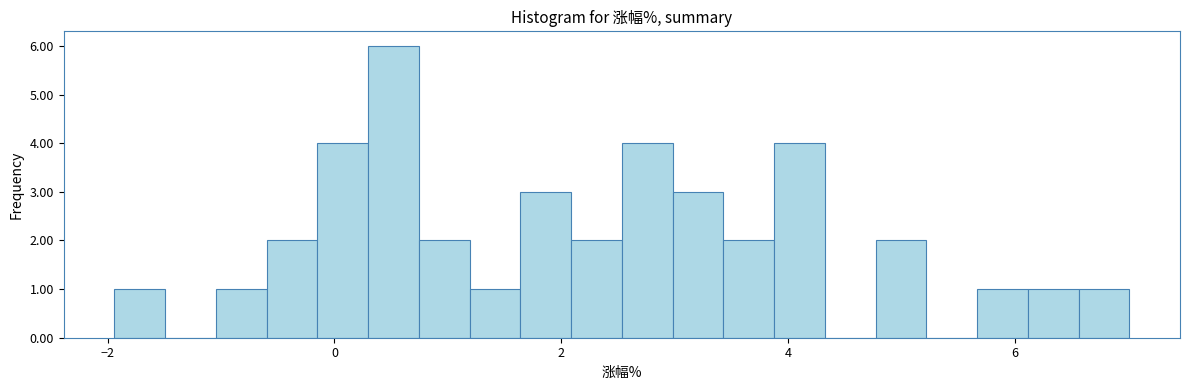

Around what value on the x-axis is the tallest bar? Give the approximate position of its centre, as read against the axis.

0.6